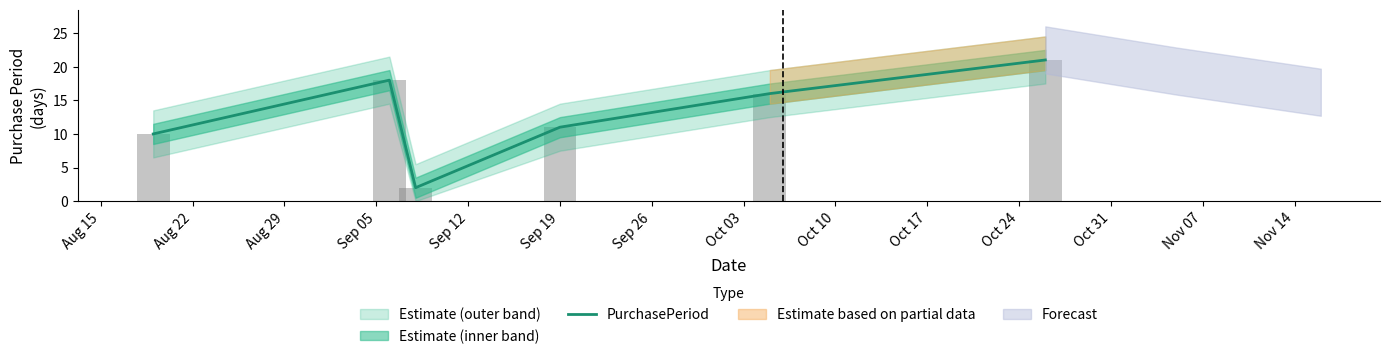

What is the highest value of the PurchasePeriod series?

21